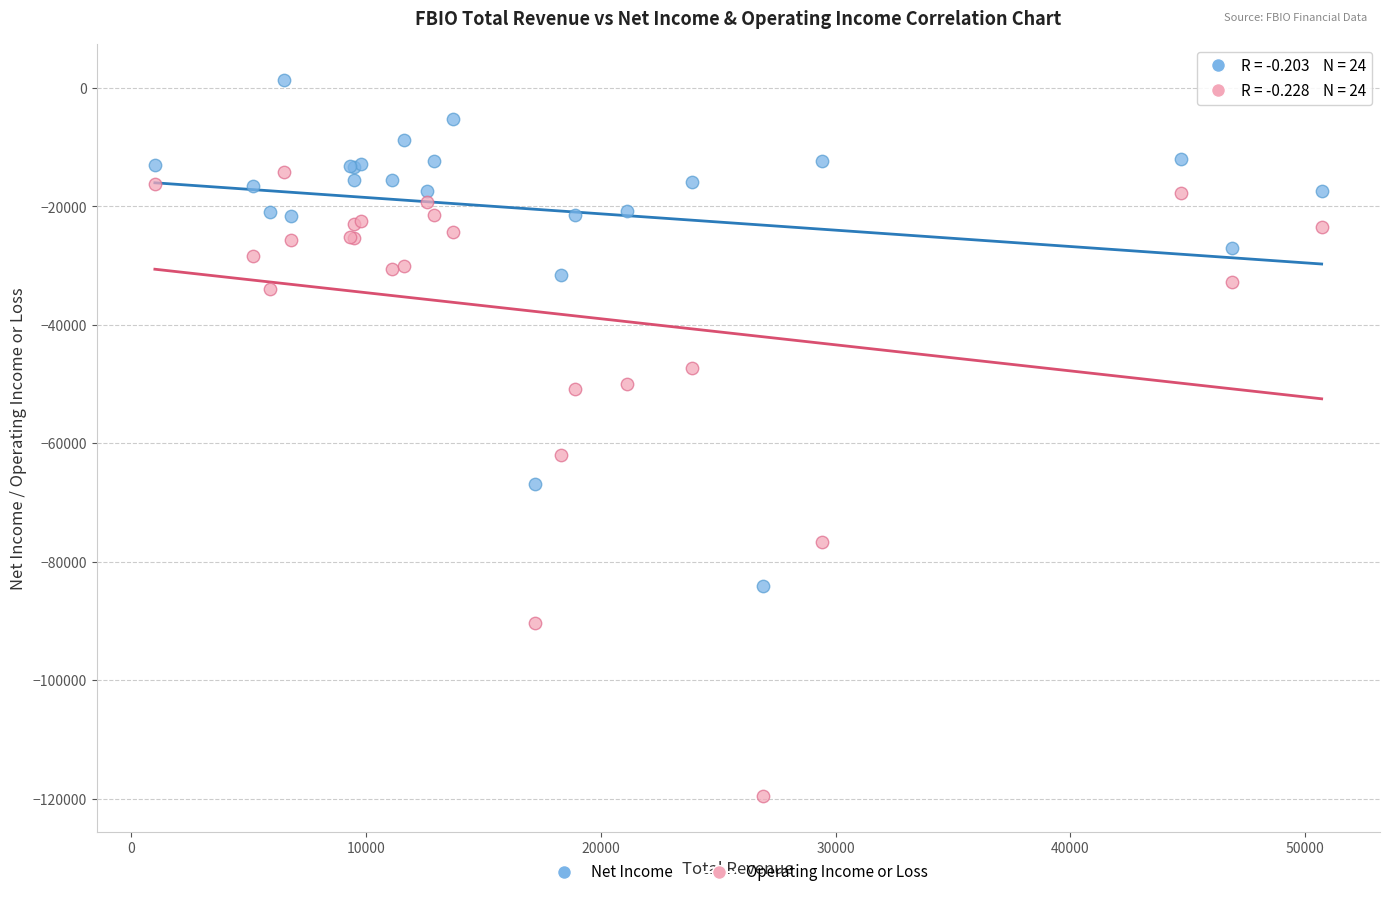

Across all series, what Y value is closest to -59050?

-62000